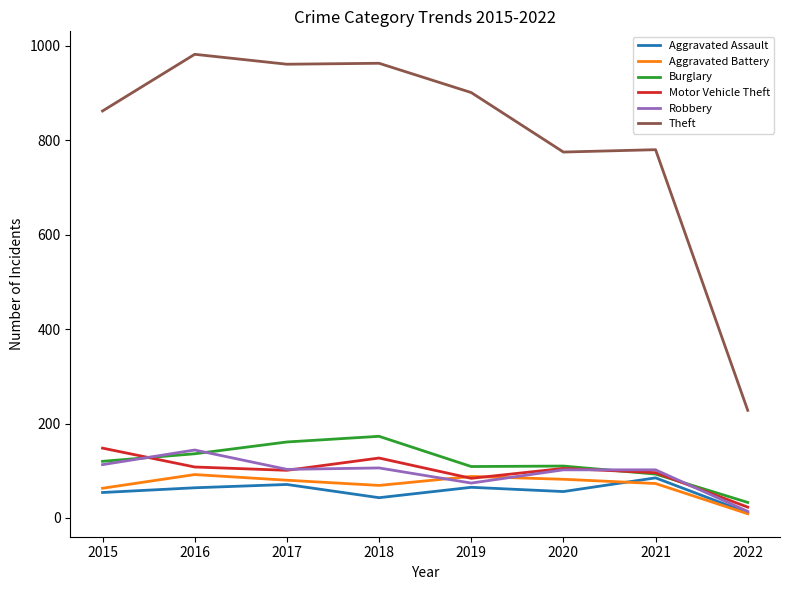

Which series has the largest total across all categories?

Theft